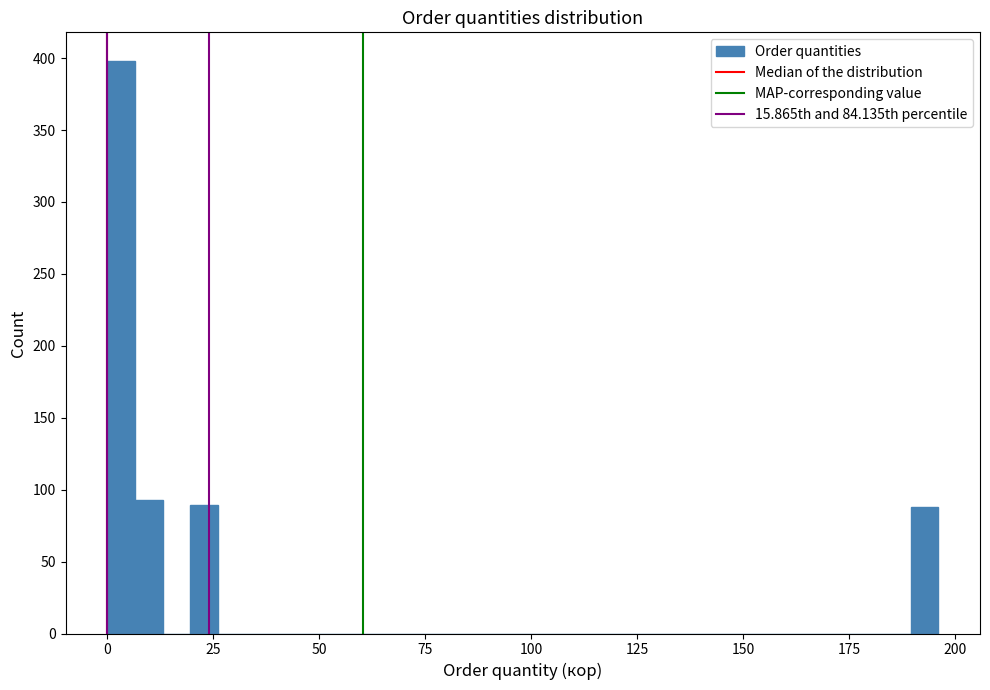

Around what value on the x-axis is the tallest bar? Give the approximate position of its centre, as read against the axis.

5